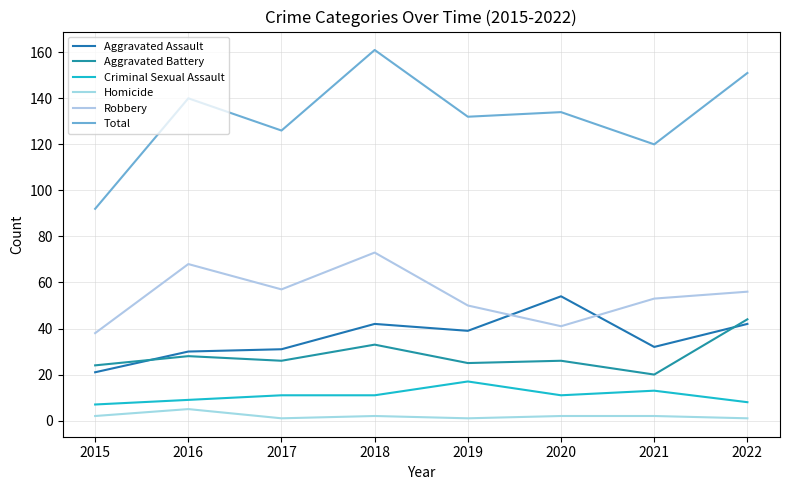

Count the number of categories in the chart.

8